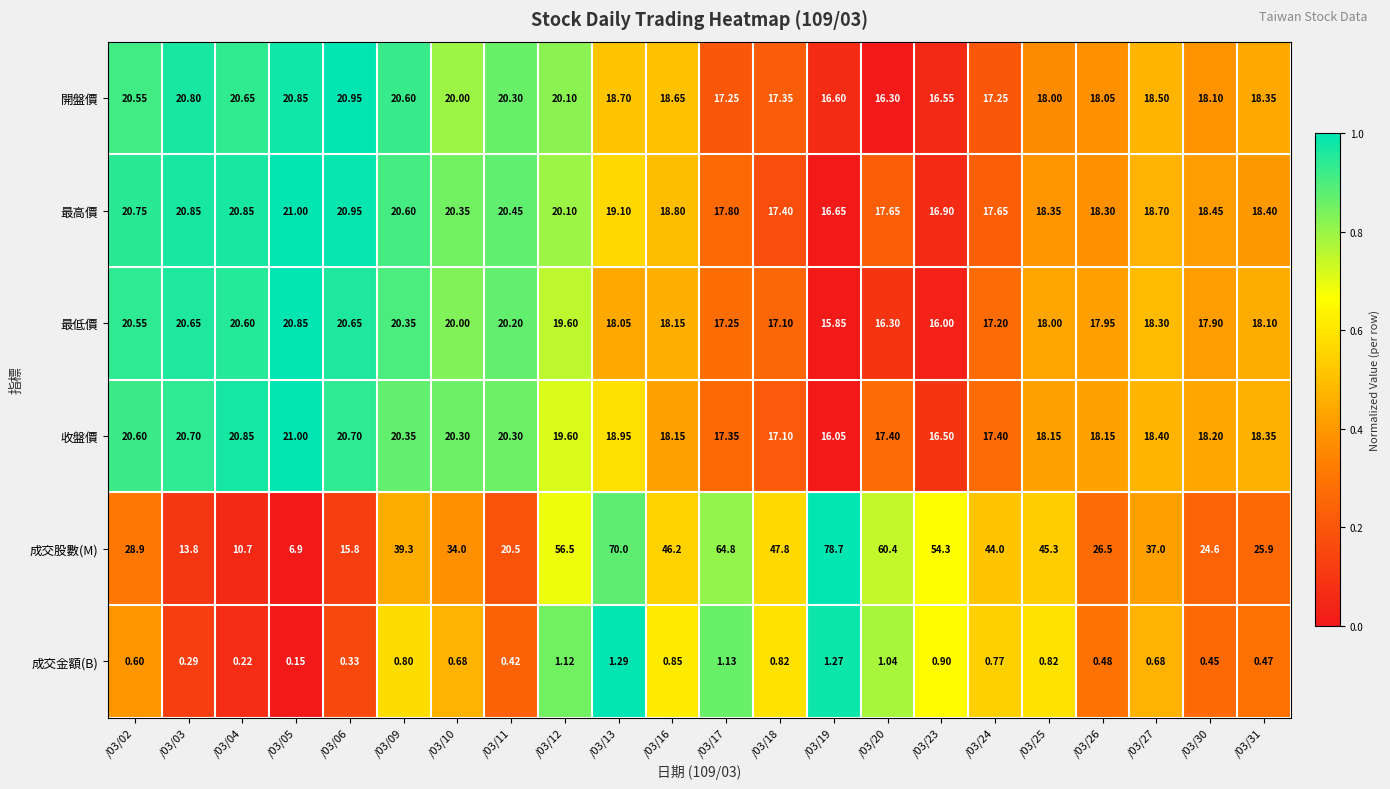

Which series changed the most between /03/20 and /03/24?

成交股數(M)